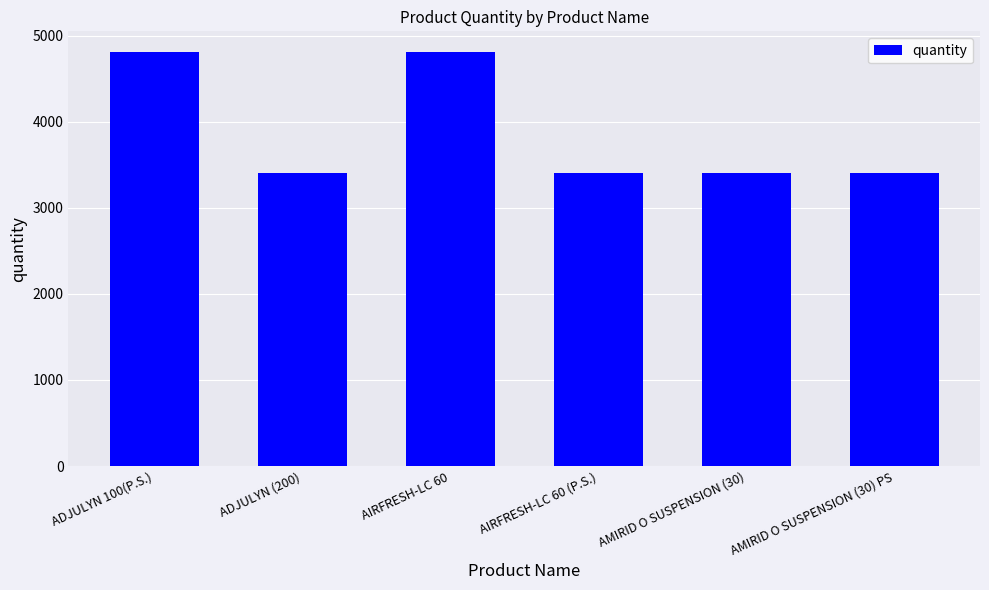

What is the difference between the maximum and minimum values?

1411